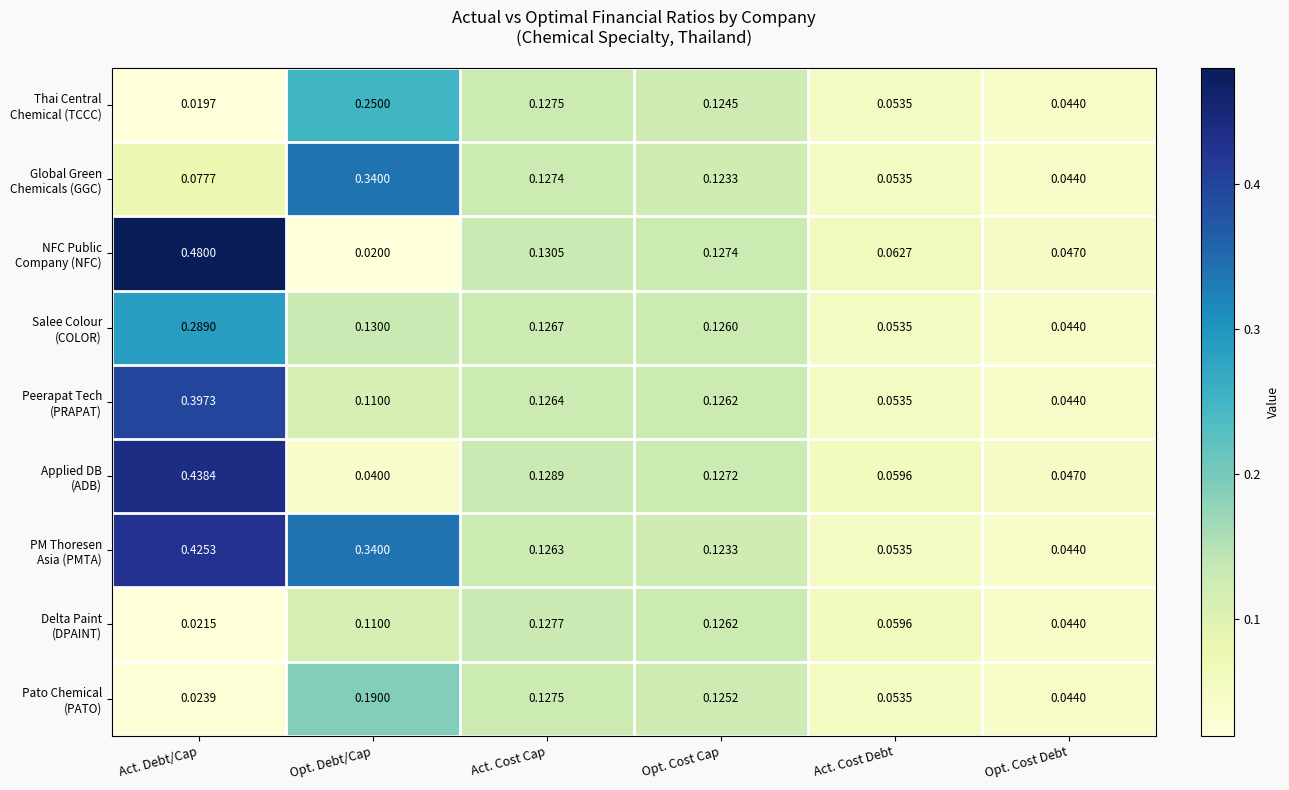

Which category has the lowest value across all series?

Act. Debt/Cap